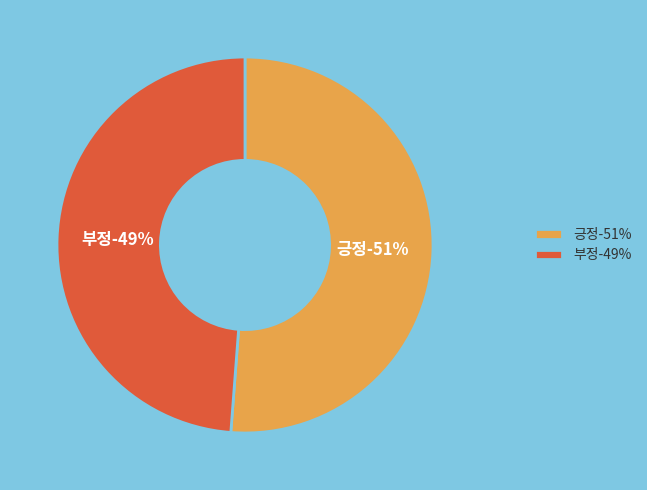

How many slices are in this pie chart?

2